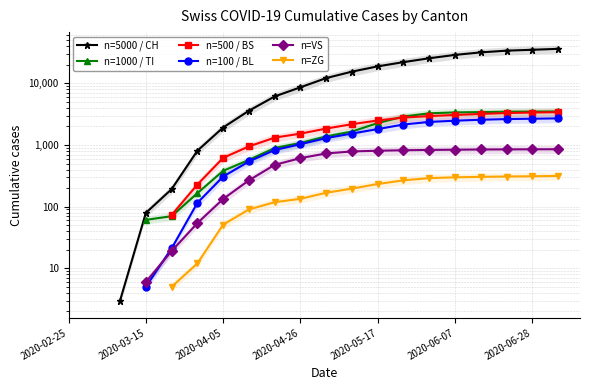

Read the n=500 / BS value at 2020-04-26.

1528.0